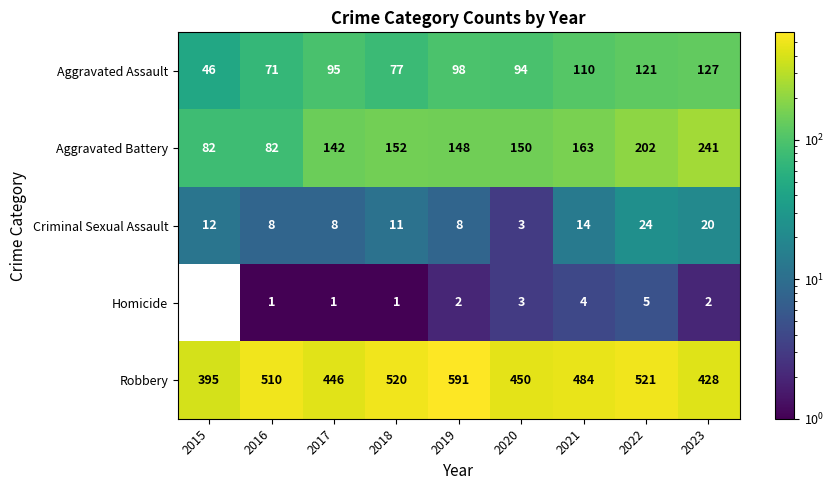

Between 2015 and 2016, which series saw the biggest shift?

Robbery